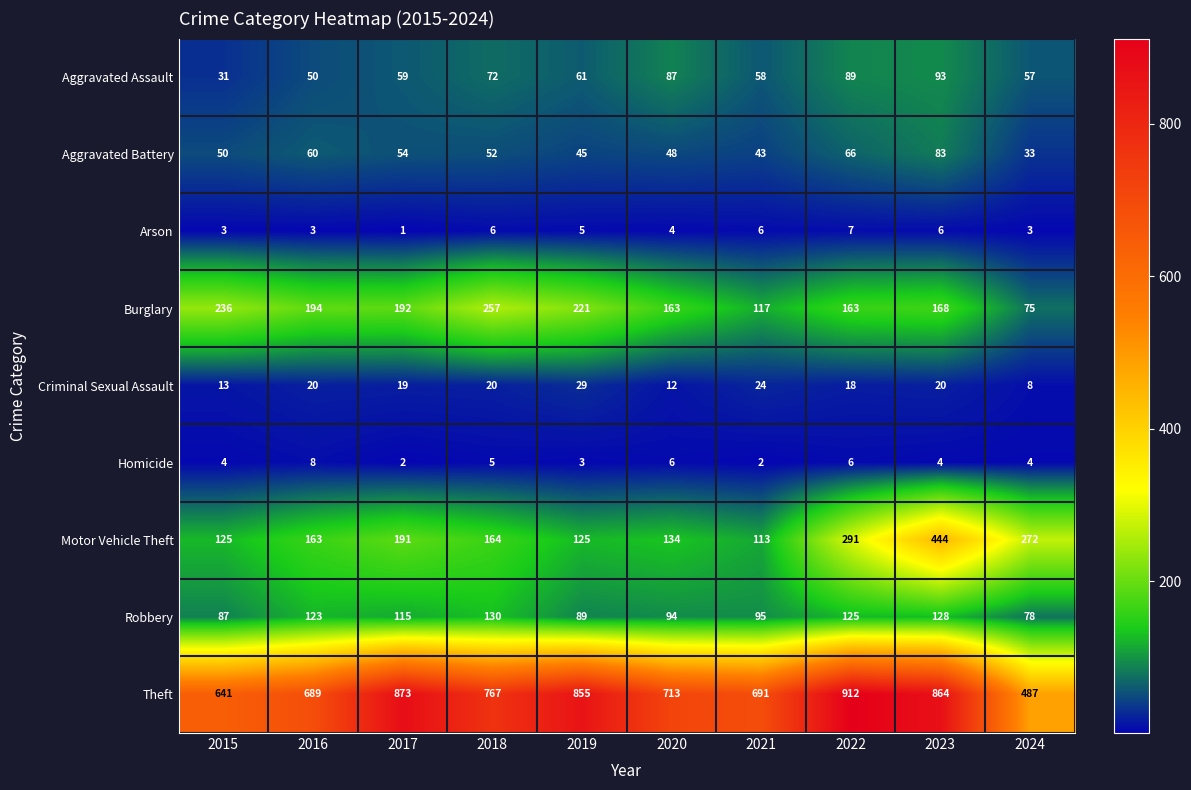

Which label corresponds to the smallest value in the chart?

2017